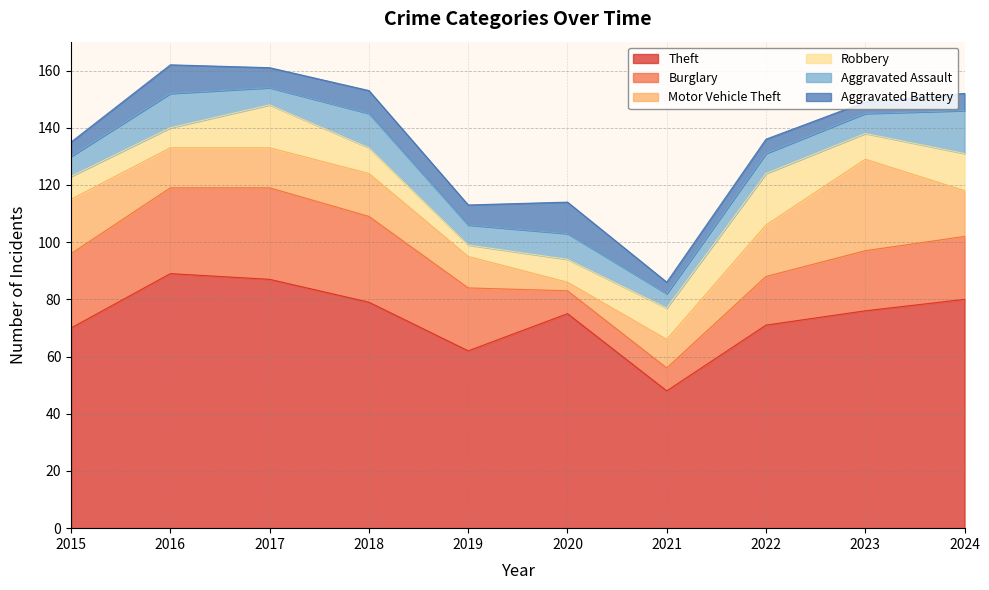

Rank the series at 2022 from lowest to highest value.

Aggravated Battery, Aggravated Assault, Burglary, Motor Vehicle Theft, Robbery, Theft